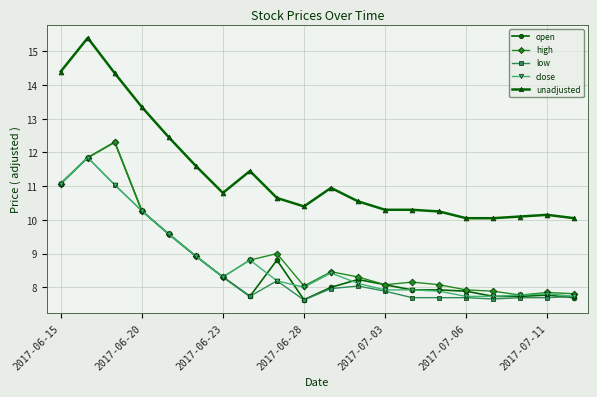

What is the lowest value of the low series?

7.6